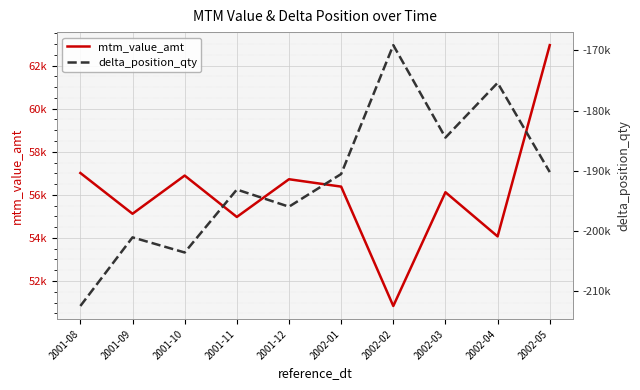

Reading left to right, list all the values displayed in this chart.

mtm_value_amt: 57014.6	55122.0	56895.3	54973.5	56725.2	56382.2	50839.2	56121.7	54070.2	62951.9
delta_position_qty: -212473.1	-201070.0	-203582.8	-193123.8	-195971.4	-190543.8	-169124.1	-184487.1	-175389.9	-190219.5